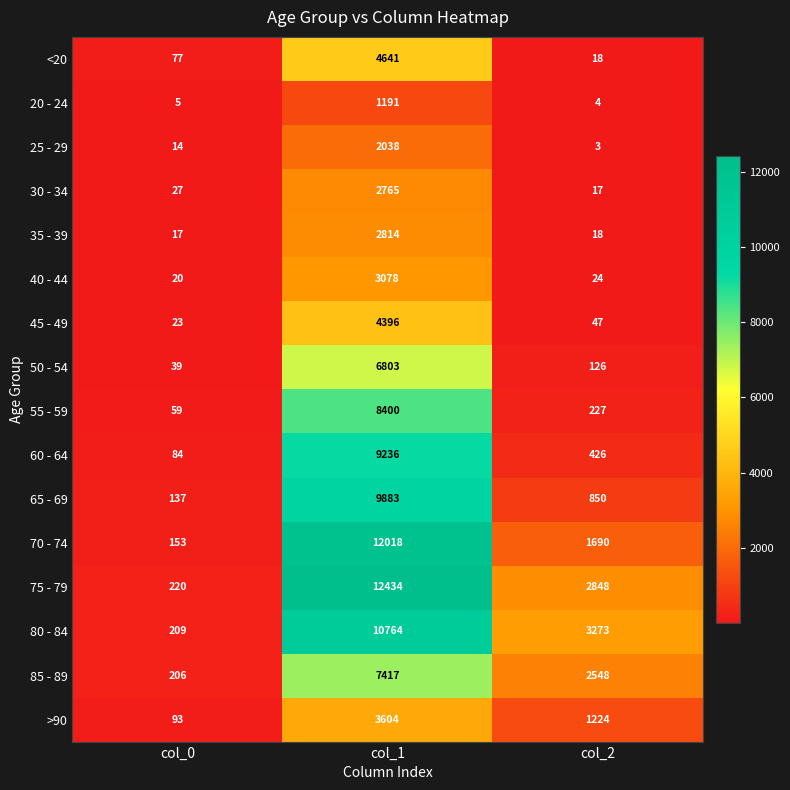

At which label does 40 - 44 reach its peak?

col_1